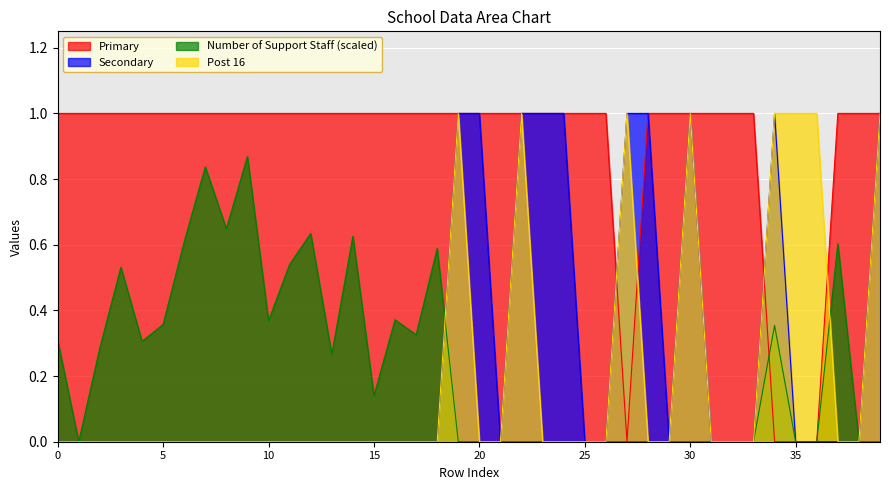

What are all the series names shown in the legend?

Primary, Secondary, Number of Support Staff (scaled), Post 16